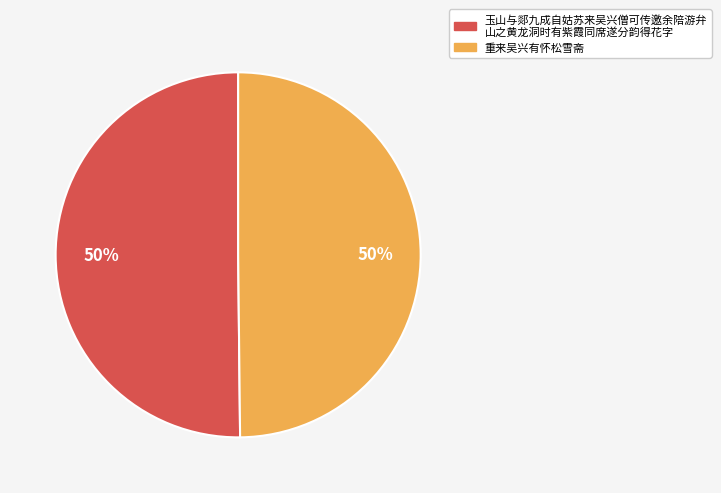

To the nearest percent, what is the average slice percentage?

50%